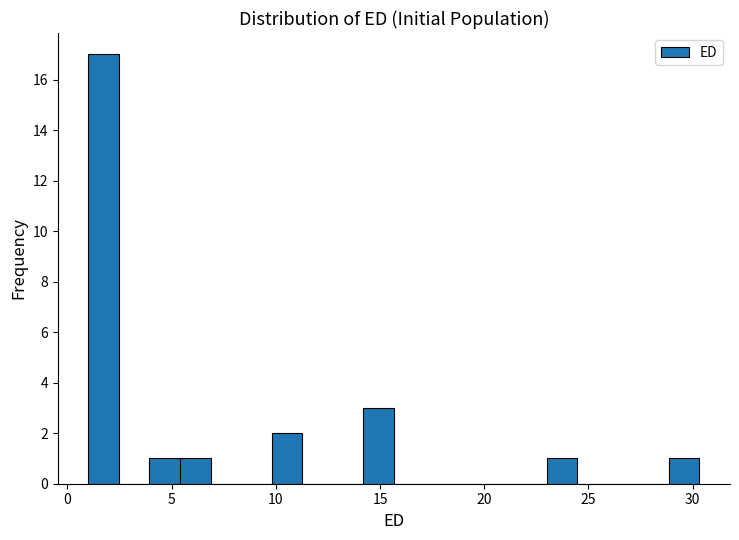

Around what value on the x-axis is the tallest bar? Give the approximate position of its centre, as read against the axis.

1.5